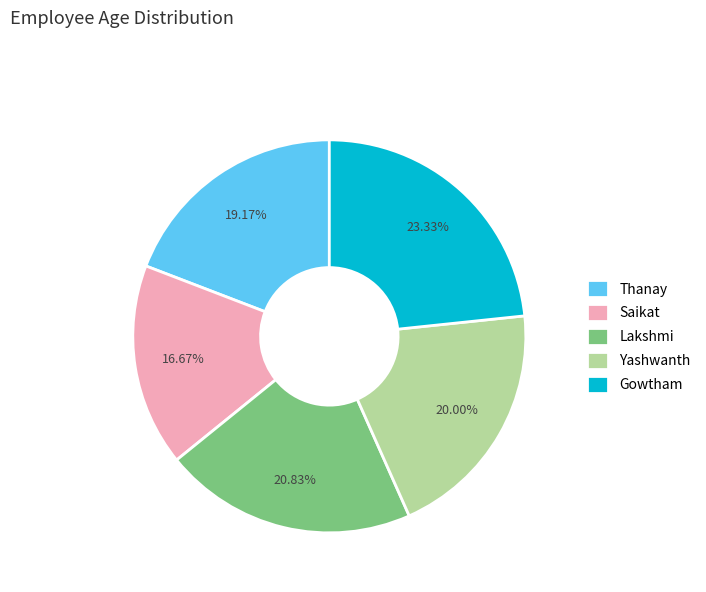

The Lakshmi slice represents 11% of the pie. True or false?

False